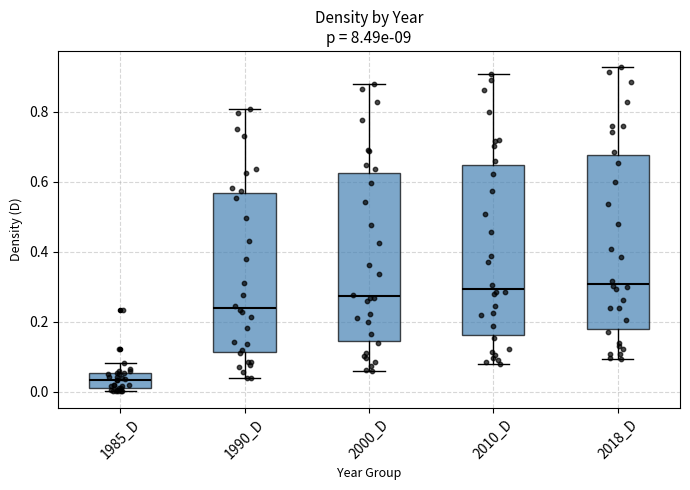

Where does the upper whisker of the box for 1990_D end on the y-axis? The values are not printed on the chart, so give them approximately, as read against the axis.

0.80